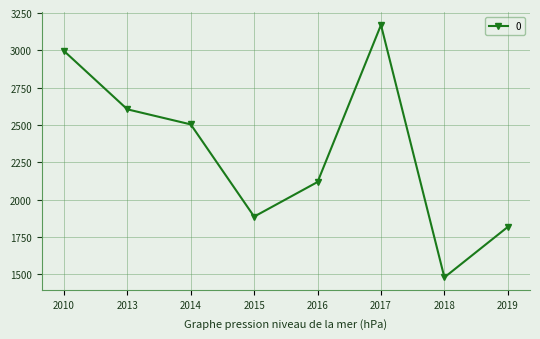

Which label corresponds to the smallest value in the chart?

2018